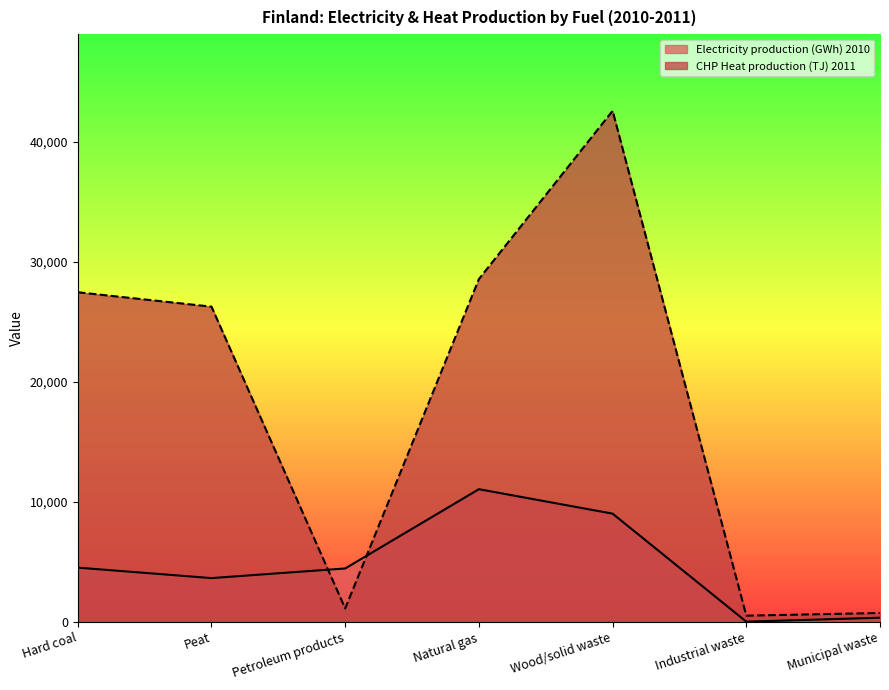

Rank the series by their maximum value, from highest to lowest.

CHP Heat production (TJ) 2011, Electricity production (GWh) 2010